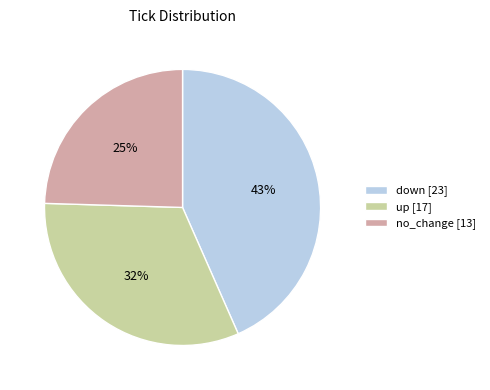

To the nearest percent, what percentage of the pie is no_change?

25%